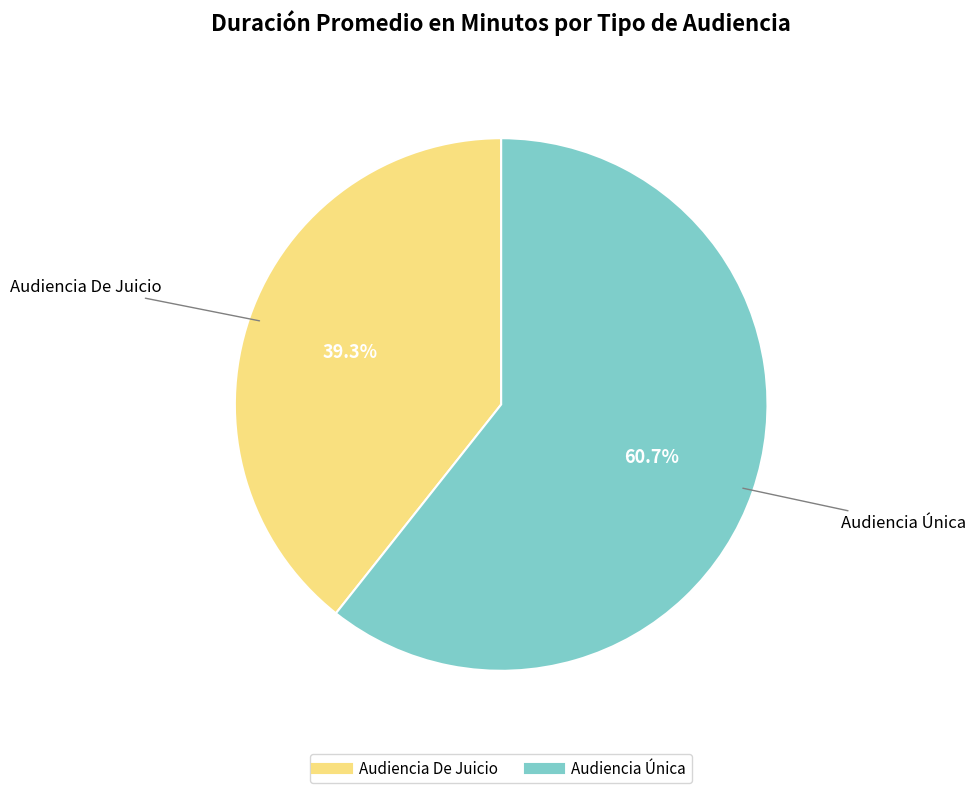

To the nearest percent, what is the difference between the Audiencia Única and Audiencia De Juicio slice percentages?

21%